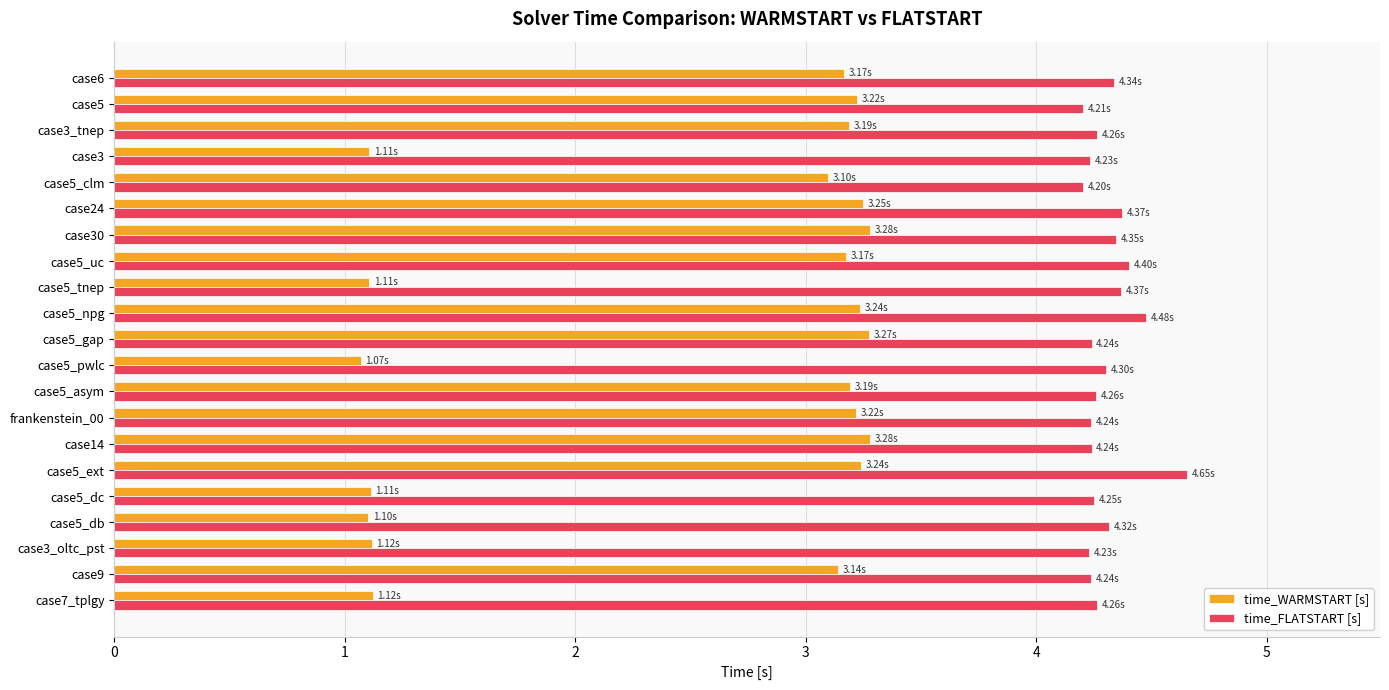

Is the value of time_FLATSTART [s] at frankenstein_00 greater than the value of time_WARMSTART [s] at case30?

Yes